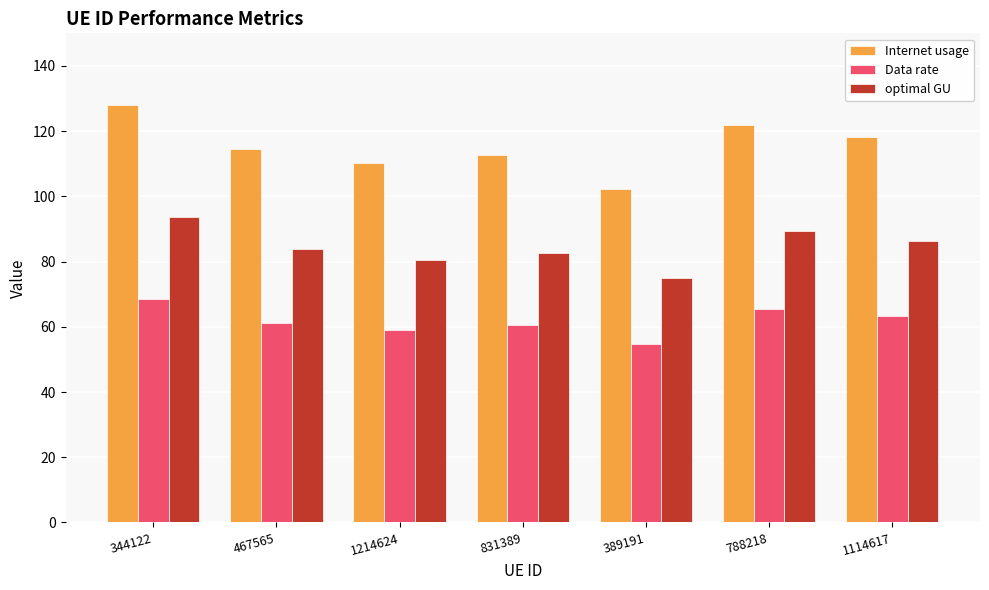

What is the difference between the Internet usage values at 467565 and 344122?

13.7